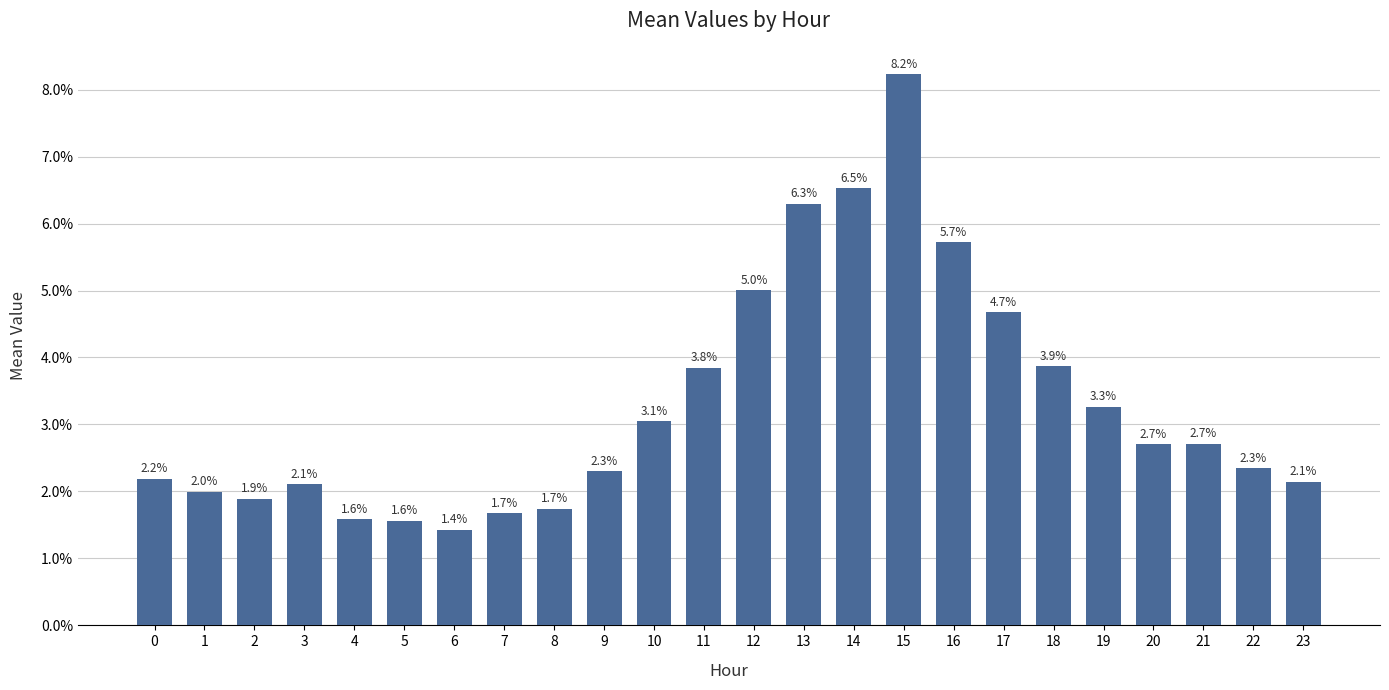

What is the difference between the maximum and second lowest values?

0.1